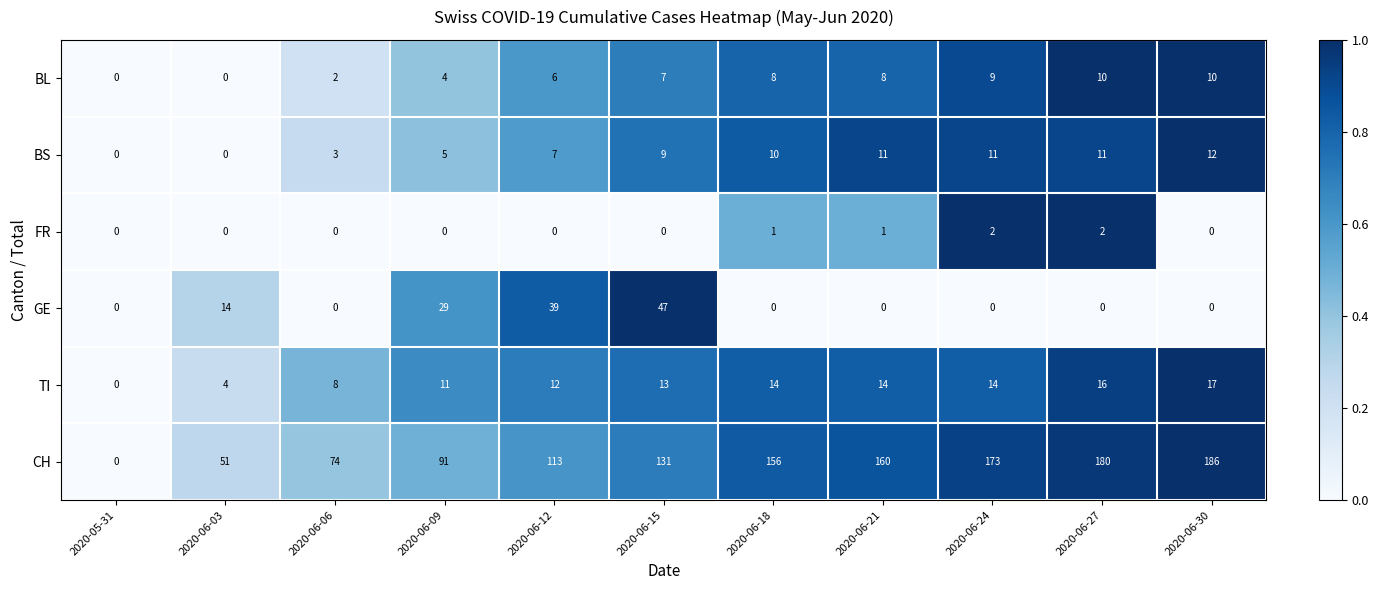

Where is BS nearest to the value 6?

2020-06-09